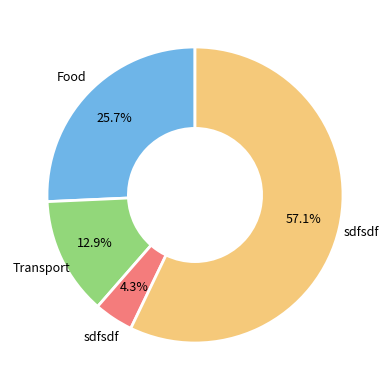

Is there any slice that represents more than half of the pie?

Yes